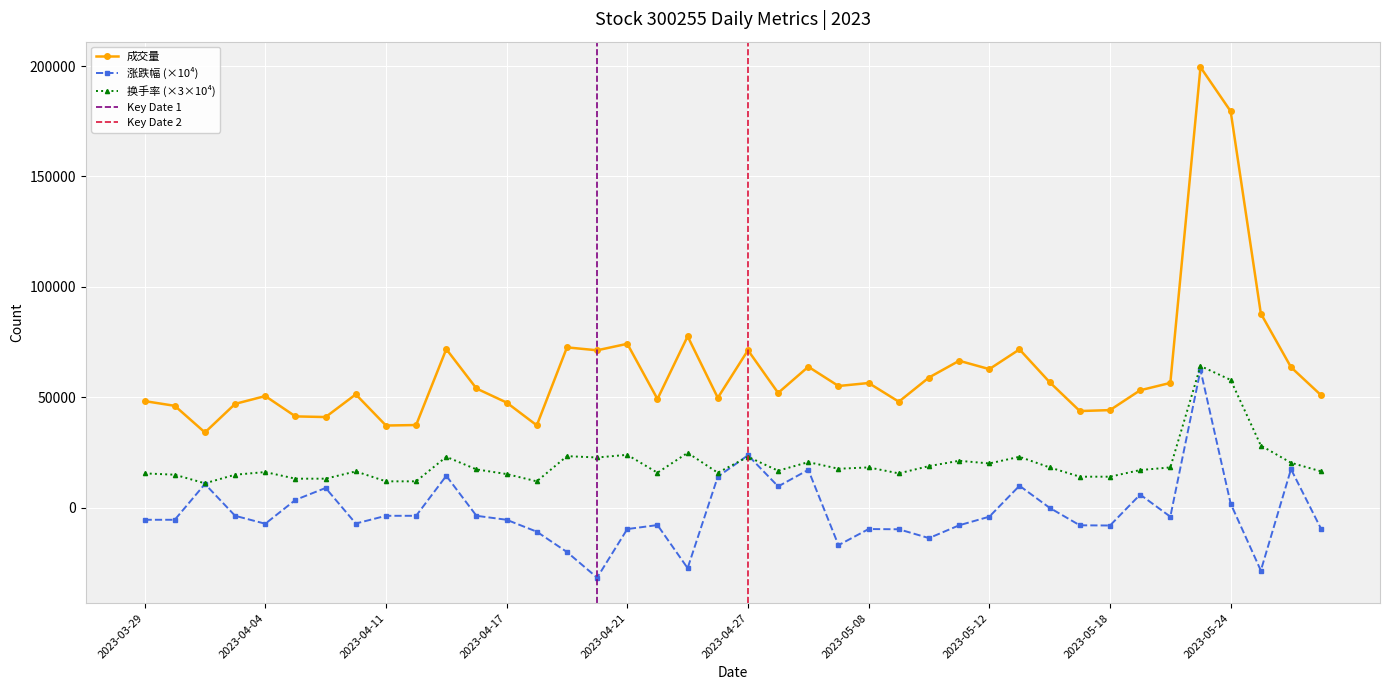

At which label does 成交量 first exceed 54029?

2023-04-13